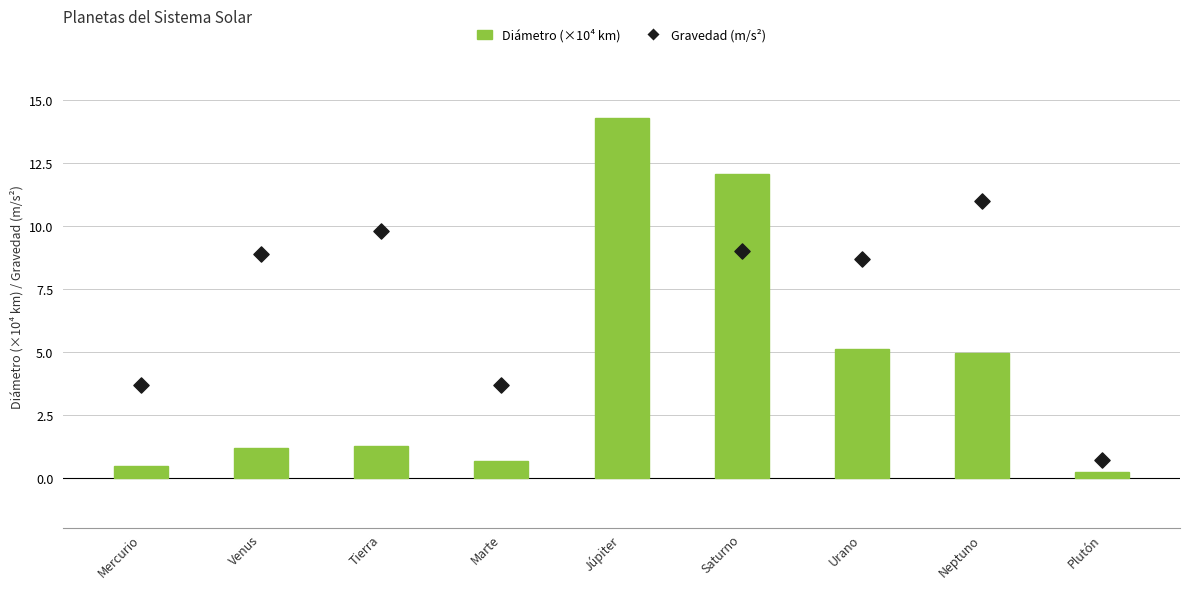

Which series has the largest total across all categories?

Gravedad (m/s²)